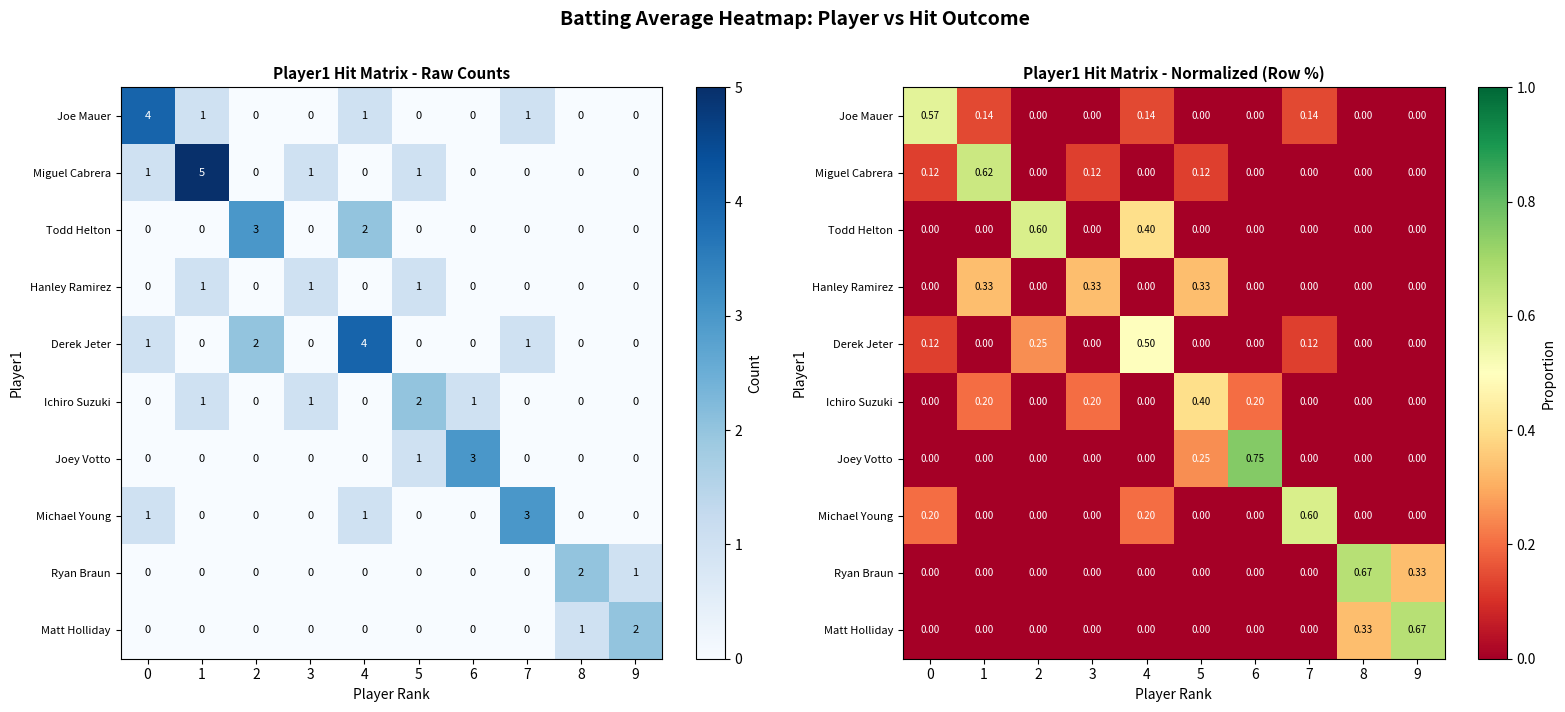

Is the value of Derek Jeter at 9 greater than the value of Ichiro Suzuki at 9?

No